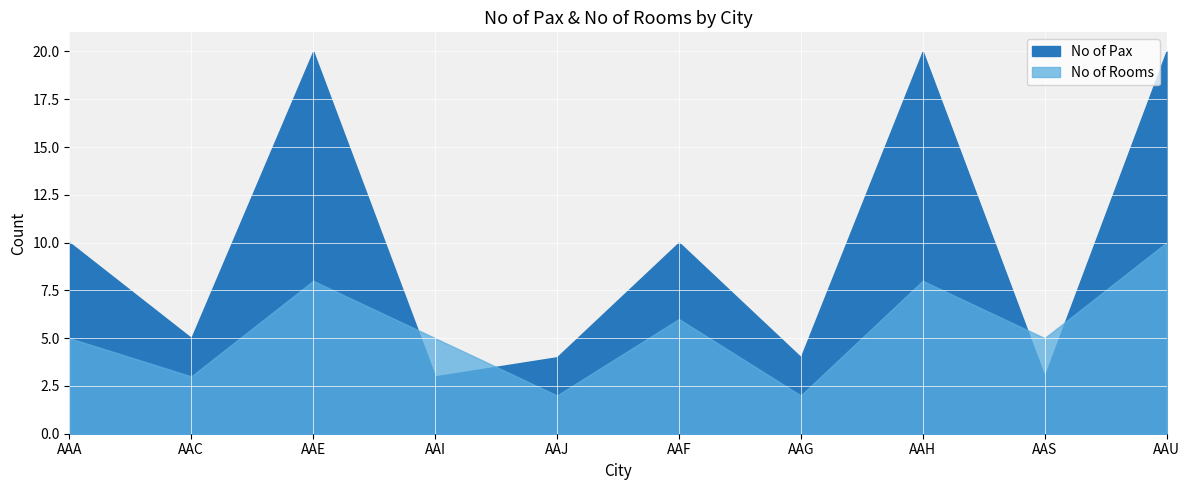

Where does the No of Rooms series first go above 5?

AAE